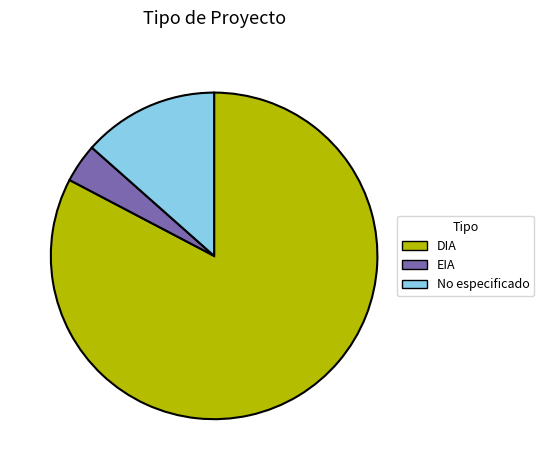

Does DIA represent more than half of the total?

Yes